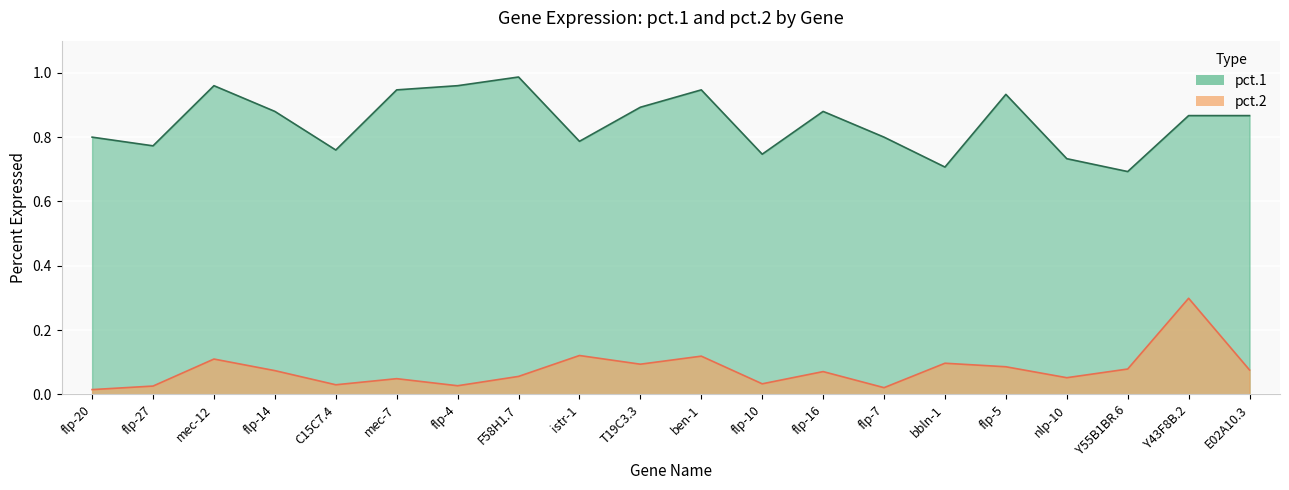

Which series has the widest spread of values?

pct.1